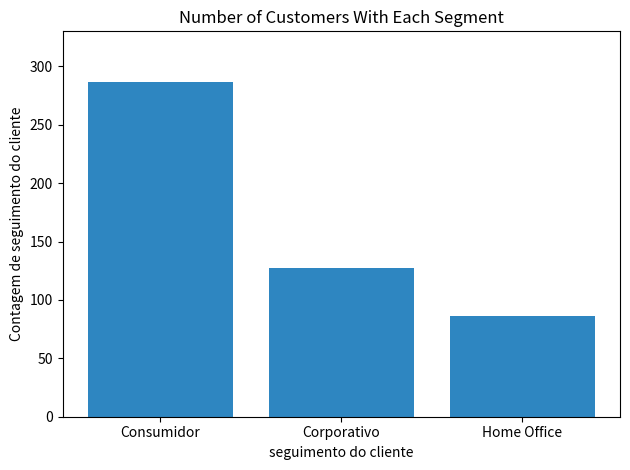

What is the greatest value displayed?

287